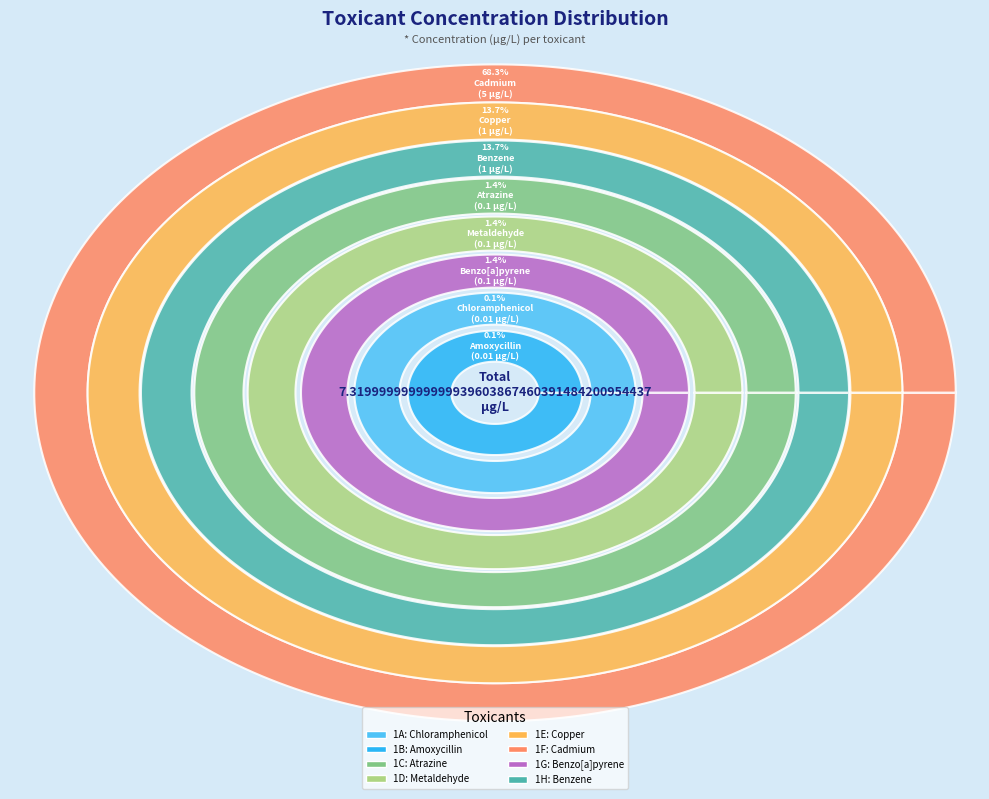

Which slice represents more than half of the pie?

Cadmium